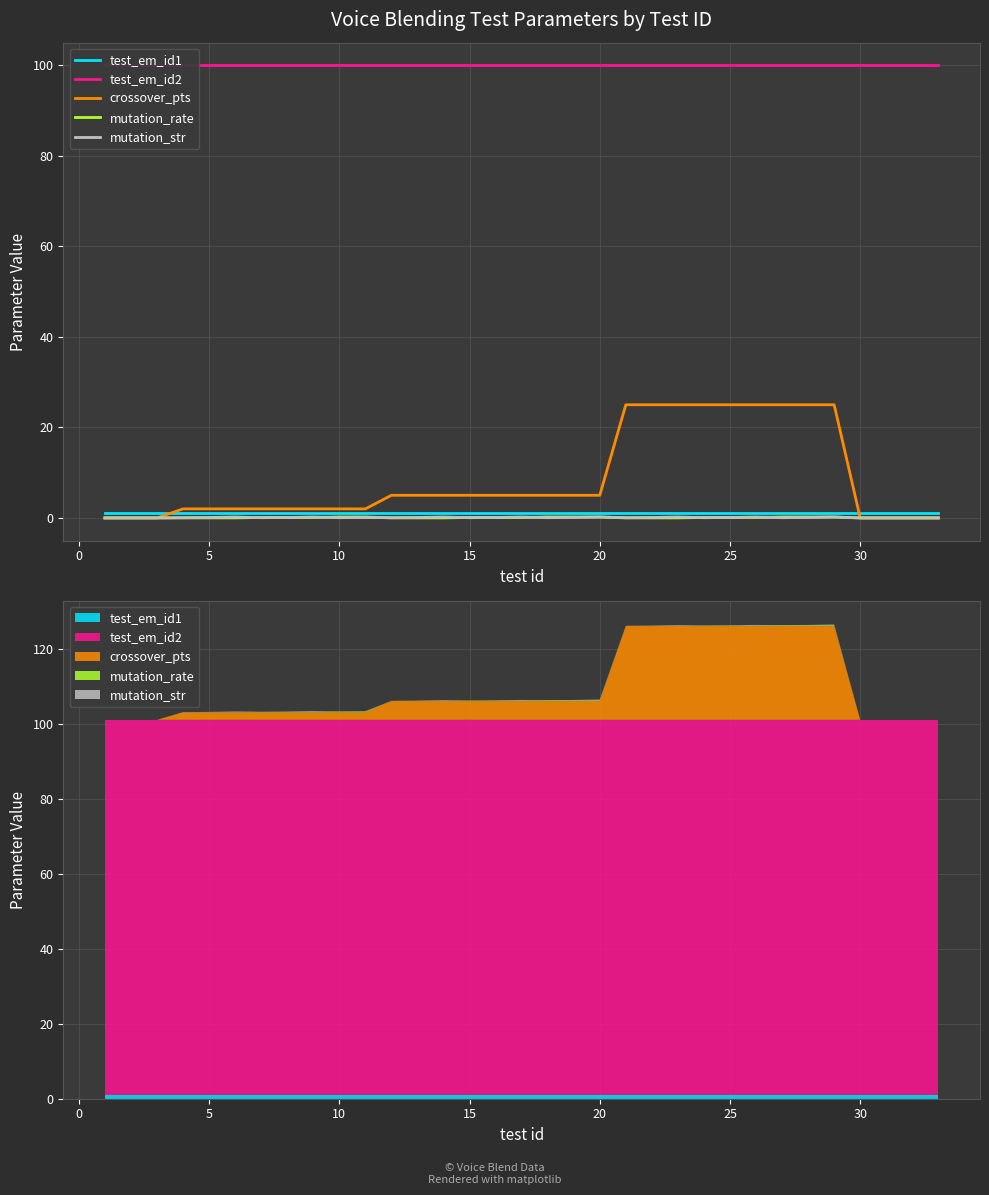

What is the maximum value shown in the chart?

100.0